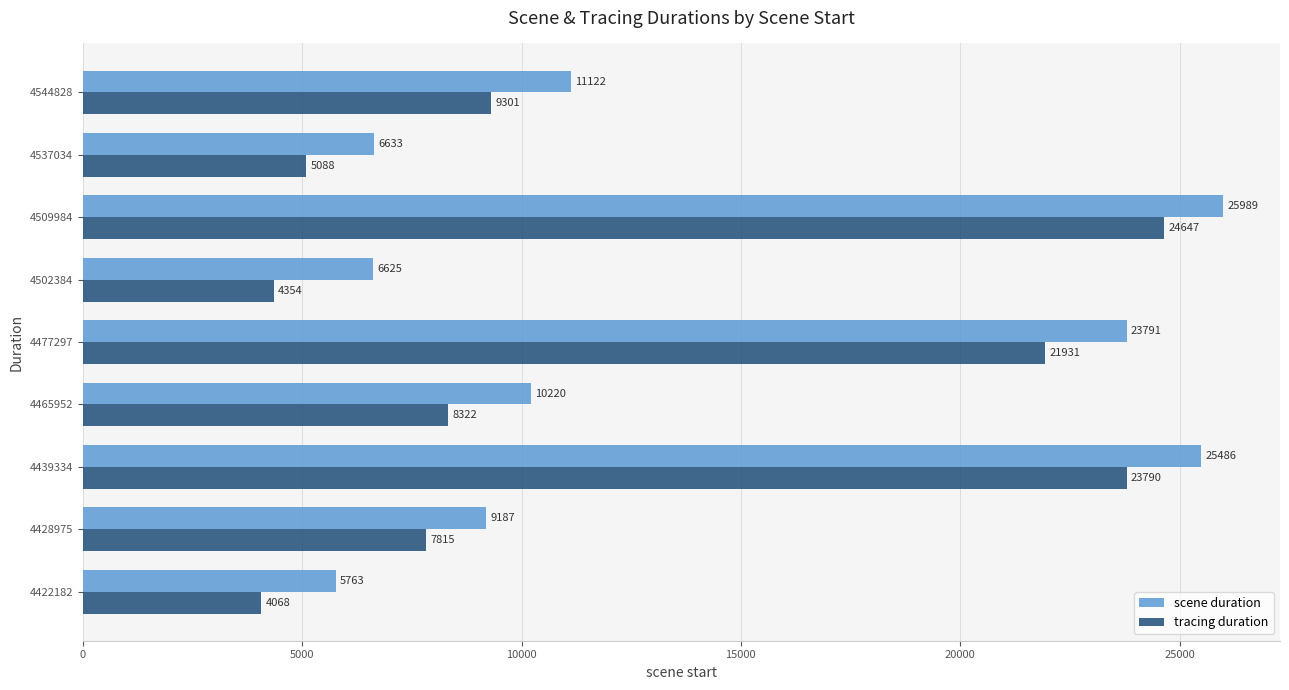

What is the average value of the scene duration series?

13868